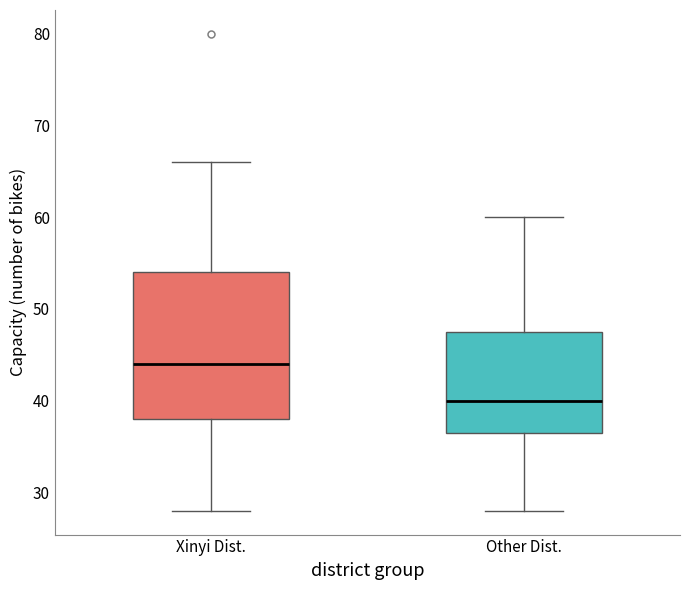

Which box is the tallest, from its lower edge to its upper edge?

Xinyi Dist.